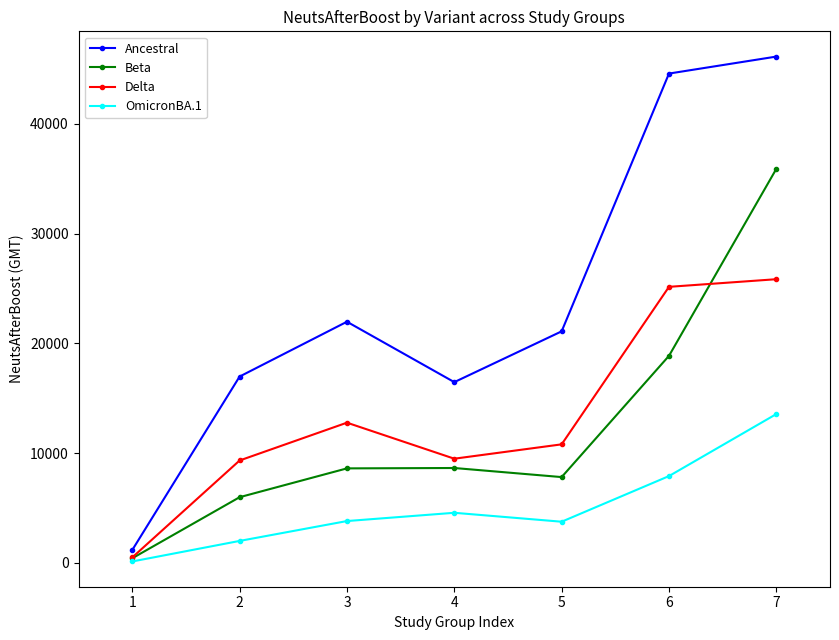

How many lines are shown in the chart?

4